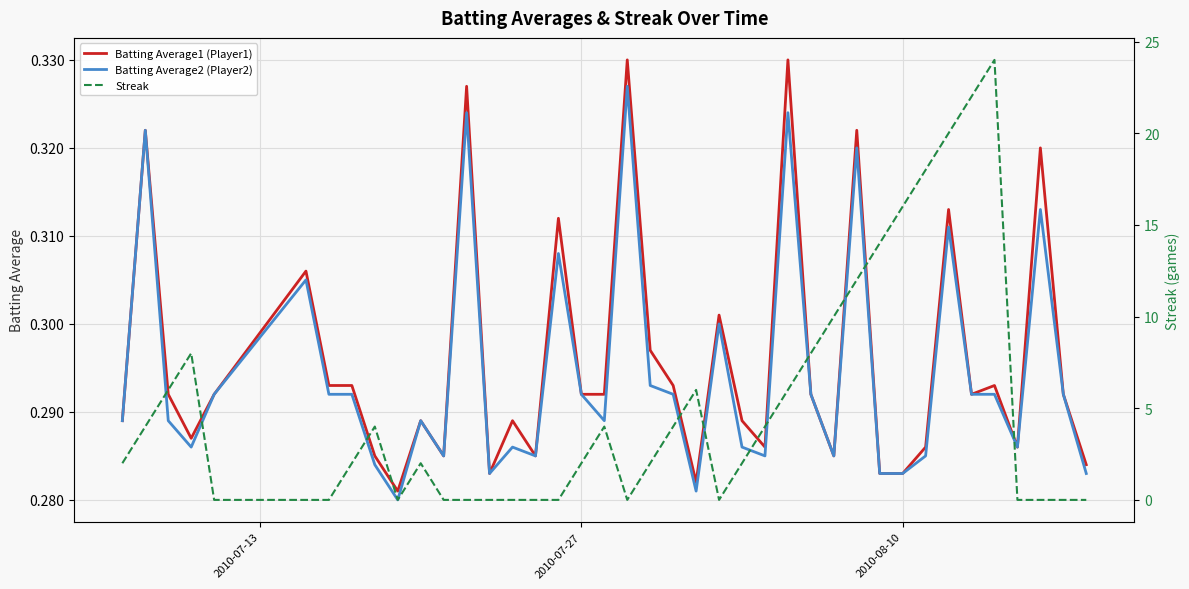

How many times do Batting Average1 (Player1) and Streak cross each other?

11